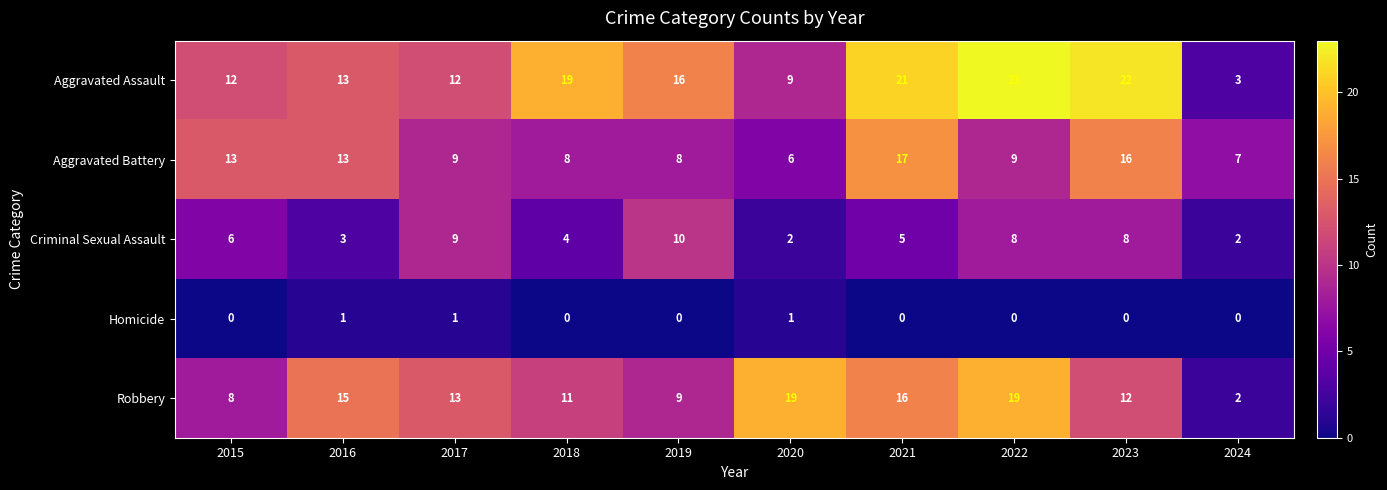

What is the total value across all series at 2019?

43